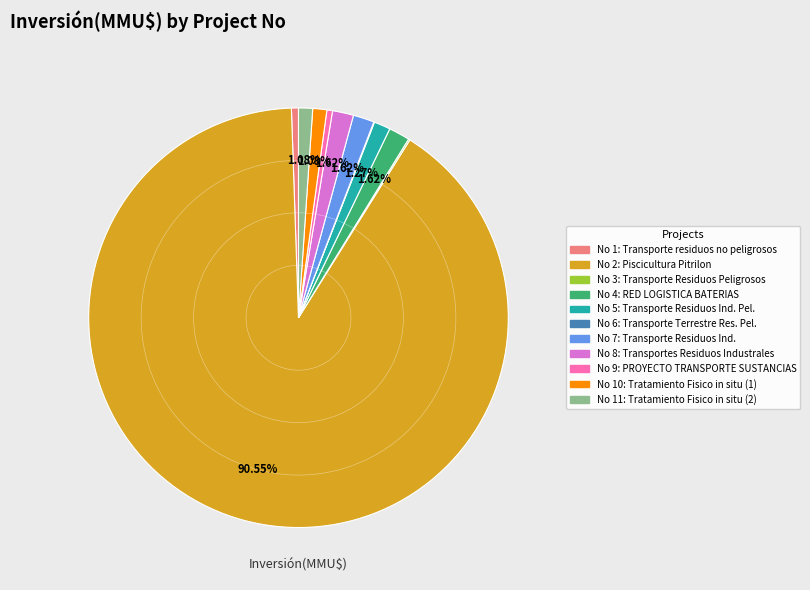

Does any single category account for the majority?

Yes